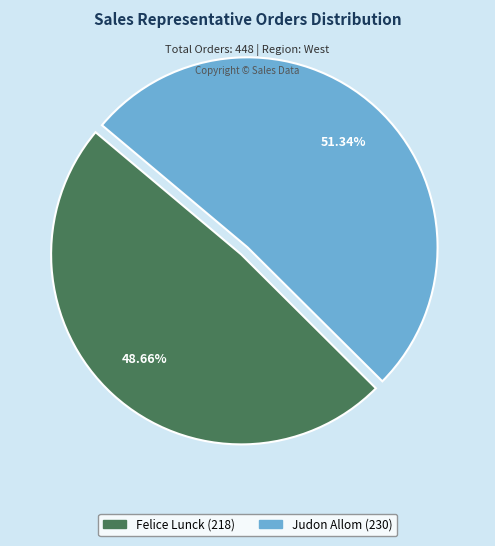

To the nearest percent, what is the average slice percentage?

50%